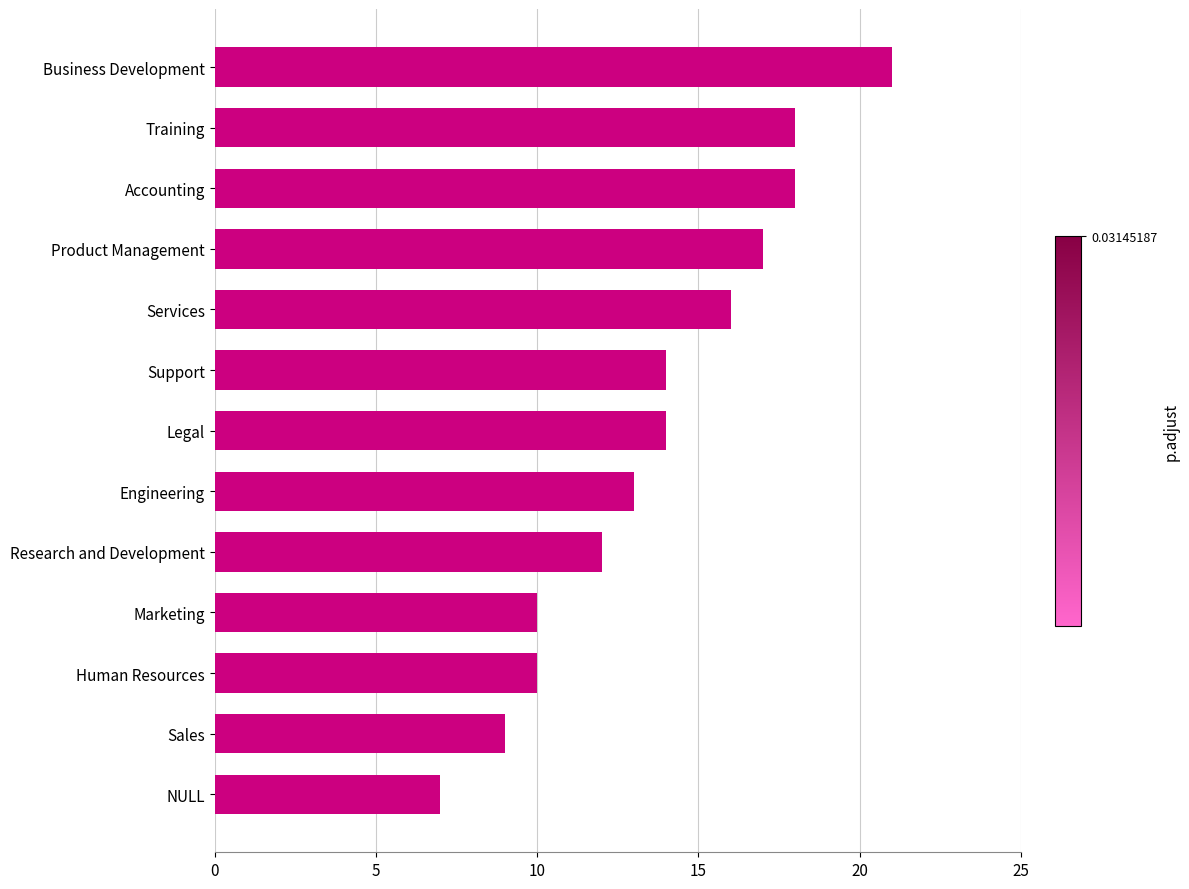

What is the smallest value displayed?

7